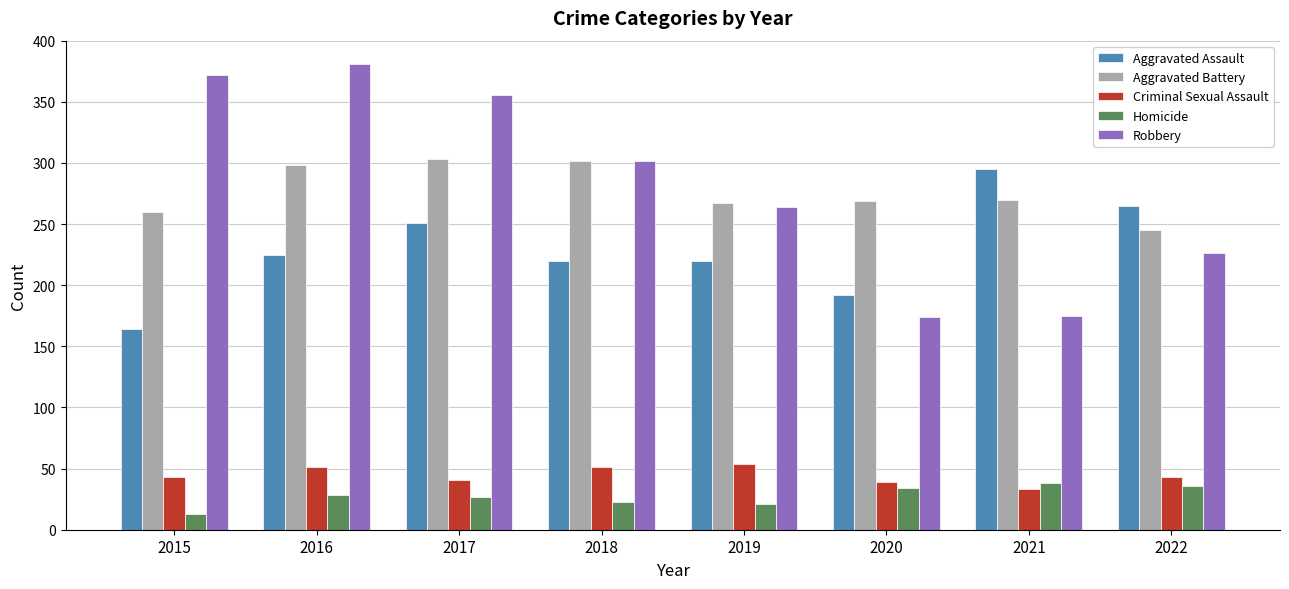

The value of Homicide at 2018 is 23. True or false?

True